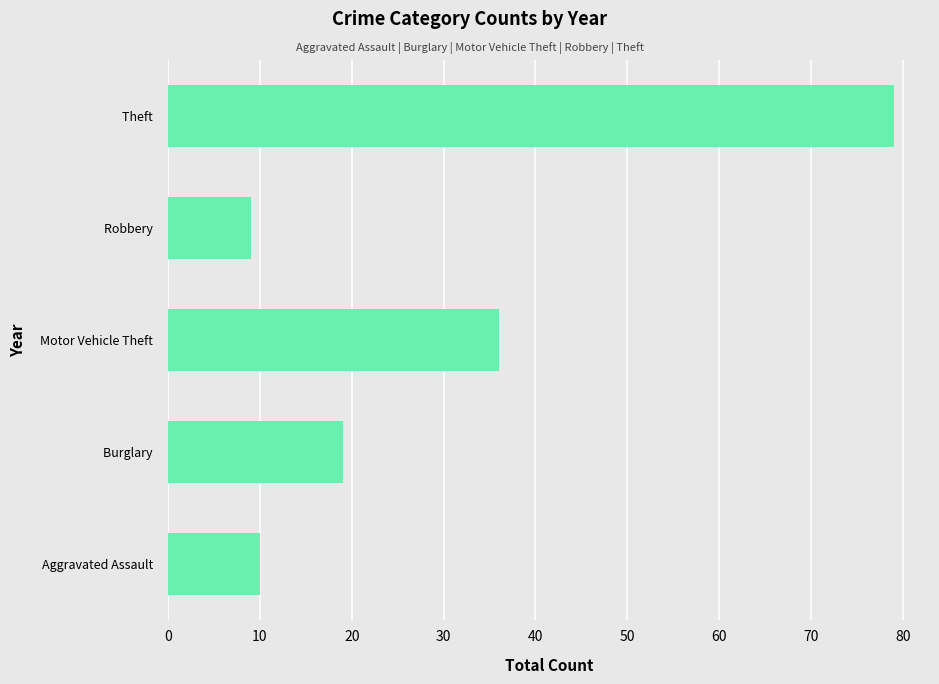

Reading bottom to top, what are all the values shown in this chart?

10	19	36	9	79